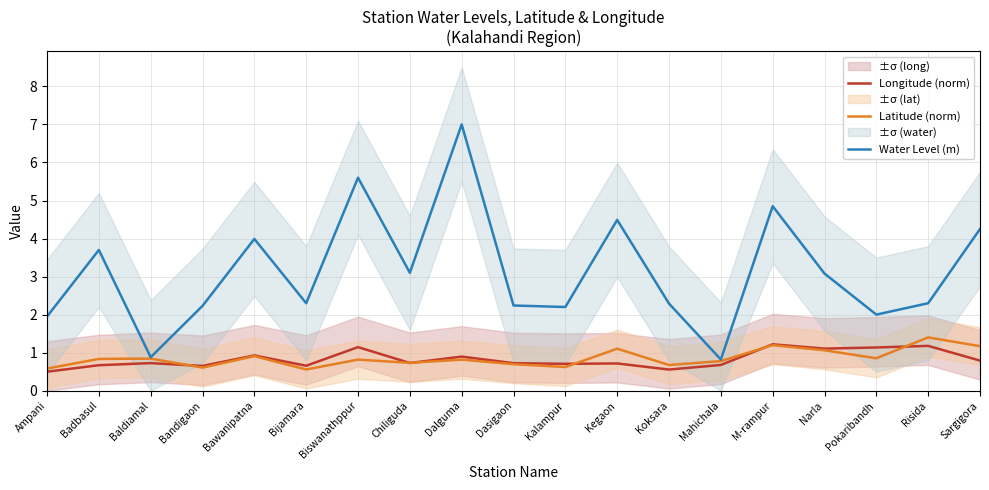

What is the value of the Water Level (m) point at the 7th from the left?

5.6